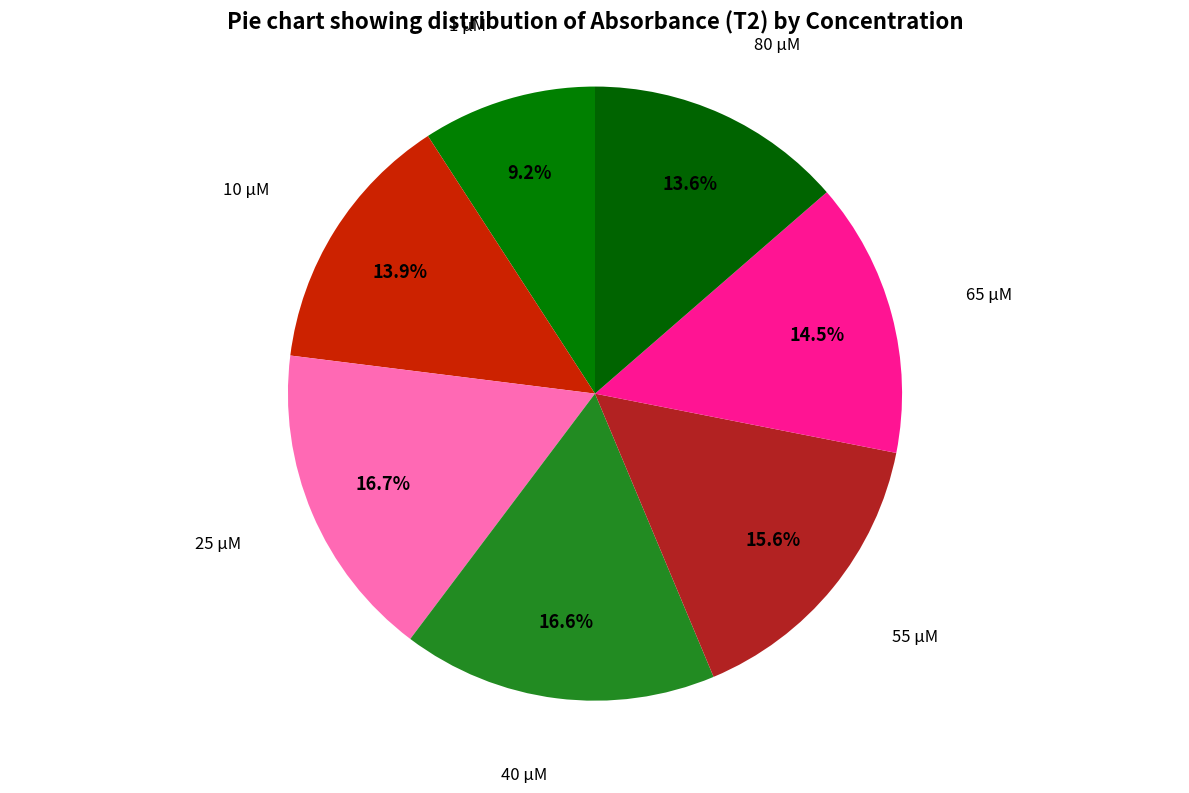

Which slice is the smallest?

1 μM